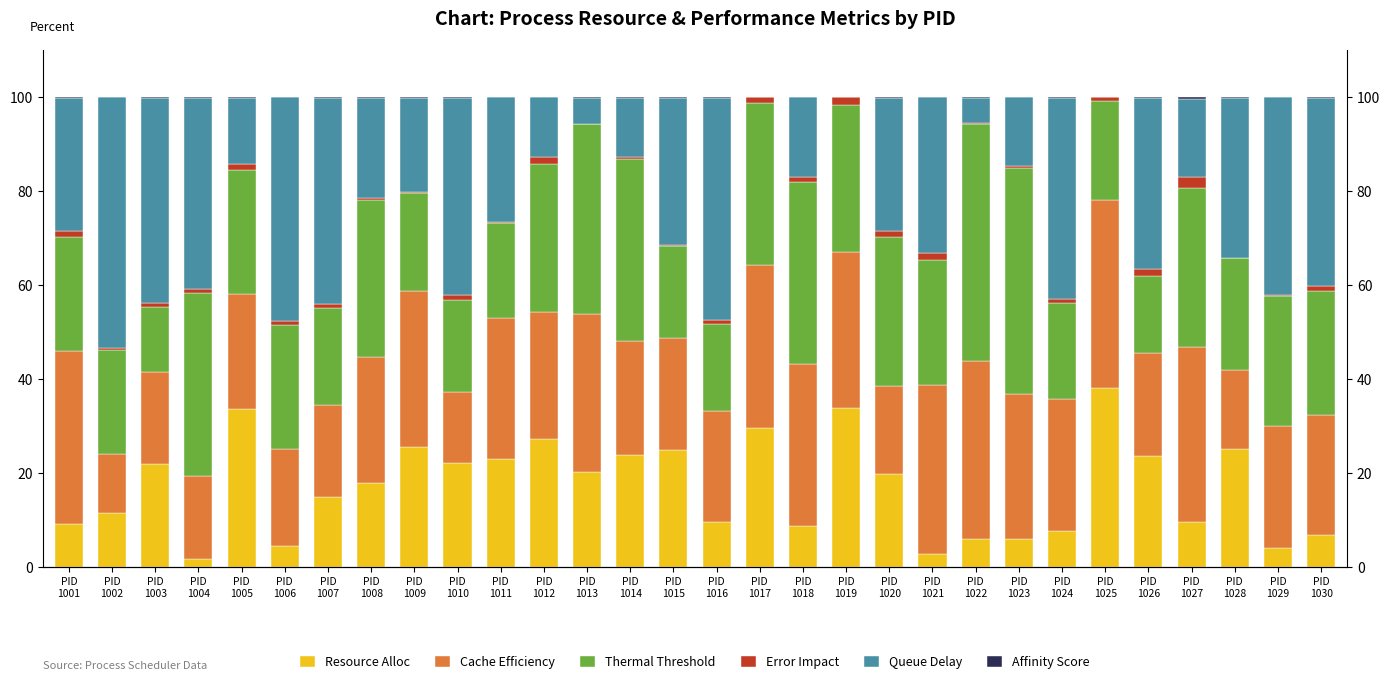

The value of Resource Alloc at PID
1013 is 29.9. True or false?

False